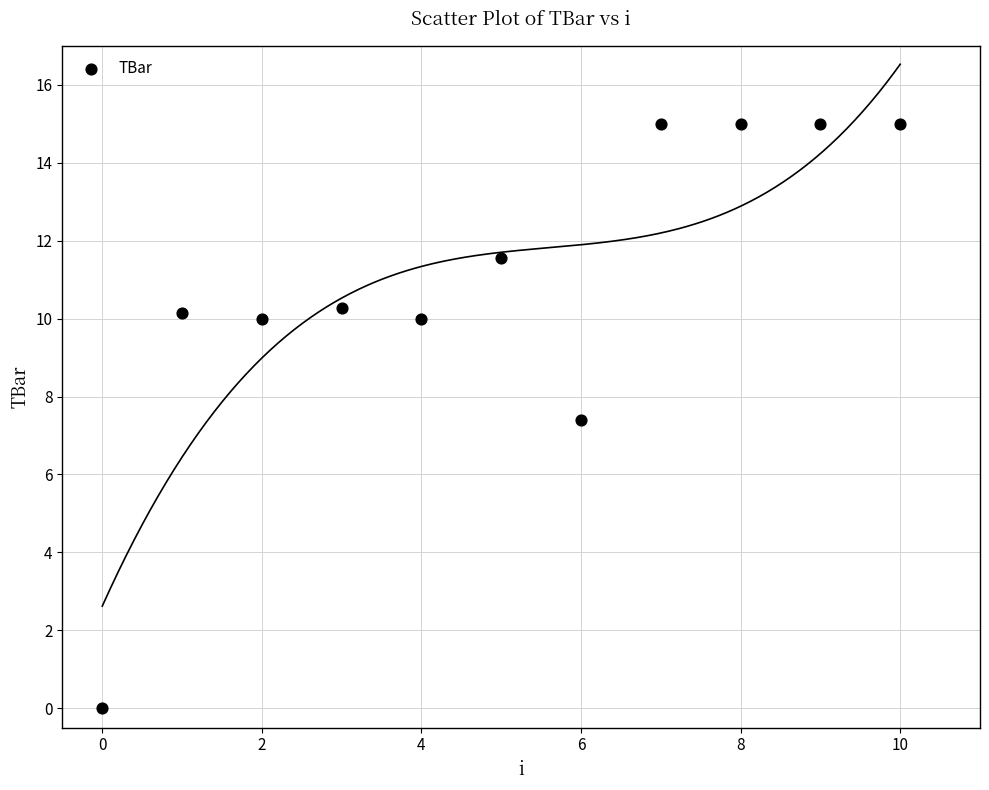

What is the average Y value?

10.9